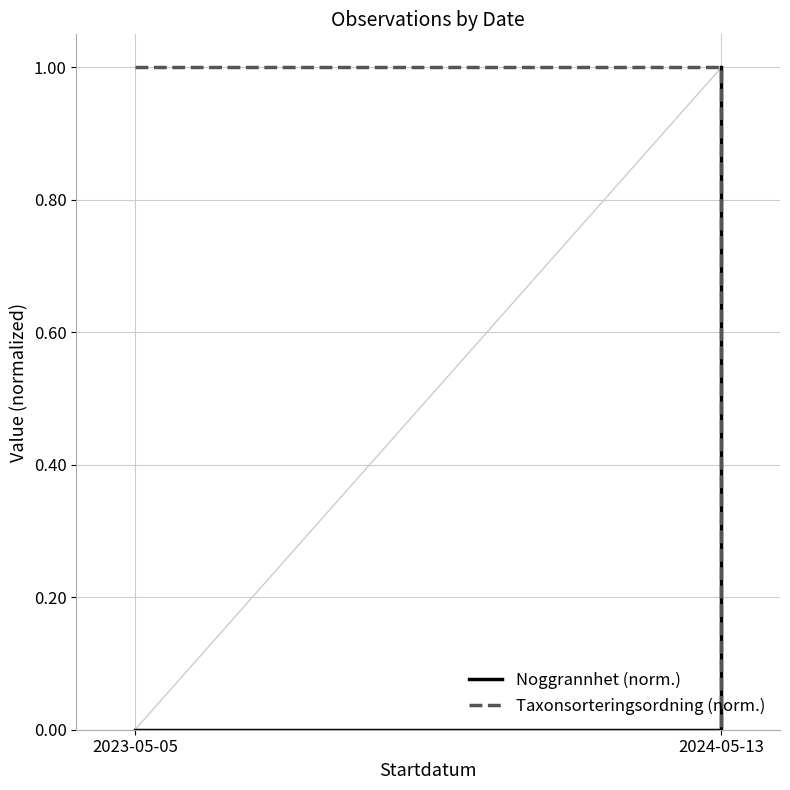

How many data points in Taxonsorteringsordning (norm.) are less than 1?

1